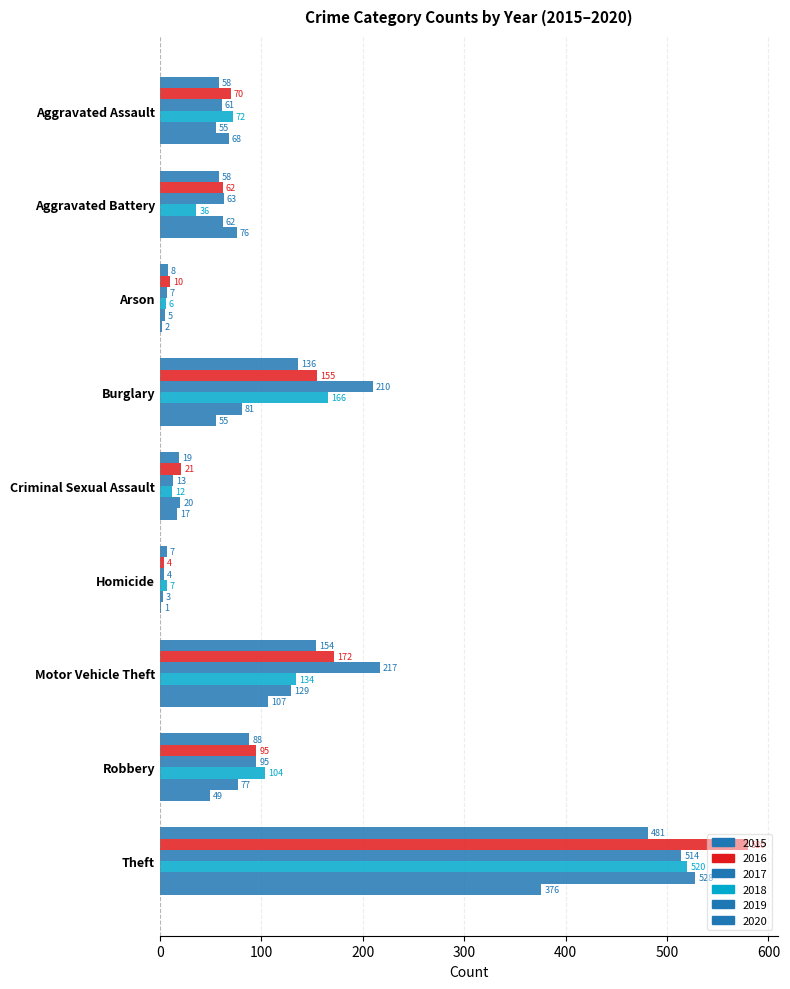

What is the minimum value for 2018?

6